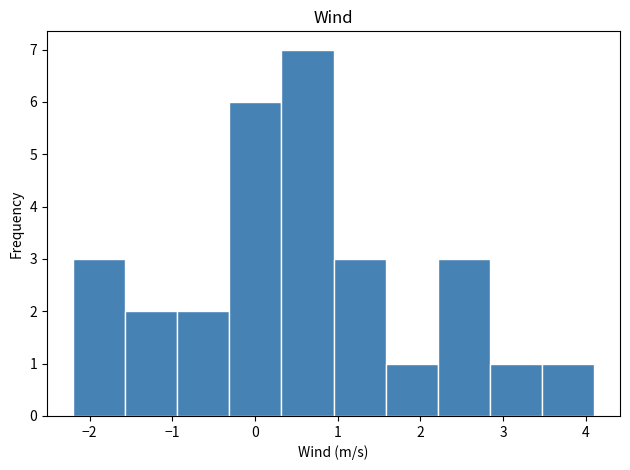

Reading left to right, list every bar in this chart as the range it spans on the x-axis followed by its height. Neither the bar edges nor the heights are printed on the chart, so give them approximately, as read against the axes.

-2.20 to -1.57: 3
-1.57 to -0.94: 2
-0.94 to -0.31: 2
-0.31 to 0.32: 6
0.32 to 0.95: 7
0.95 to 1.58: 3
1.58 to 2.21: 1
2.21 to 2.84: 3
2.84 to 3.47: 1
3.47 to 4.10: 1